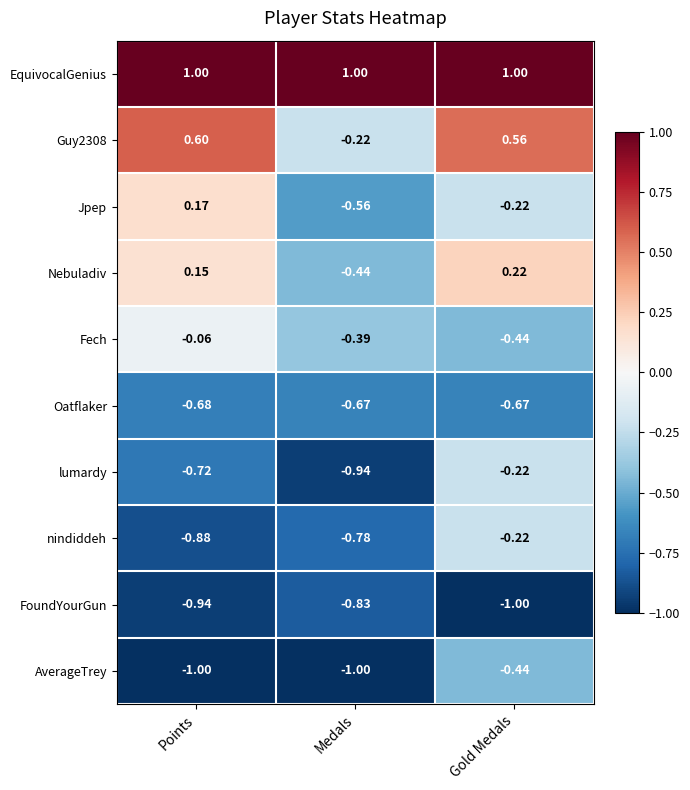

Which category has the lowest value in the Nebuladiv series?

Medals